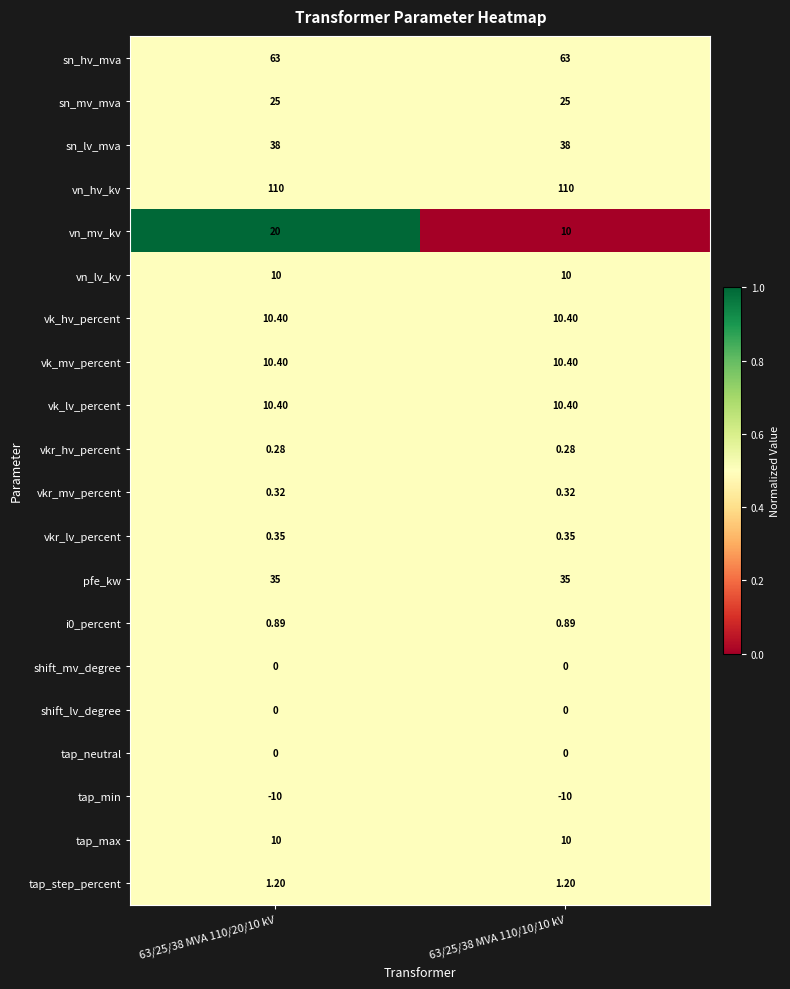

Which series has the widest spread of values?

vn_mv_kv